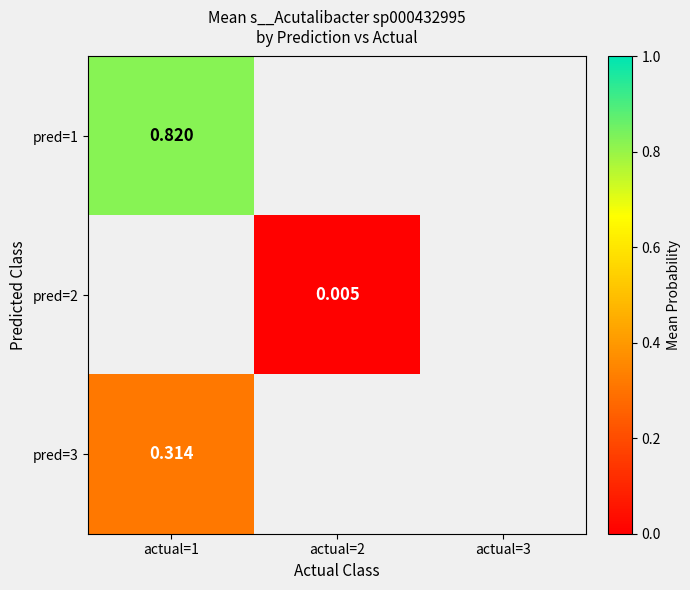

Which category has the lowest value in the pred=3 series?

actual=1